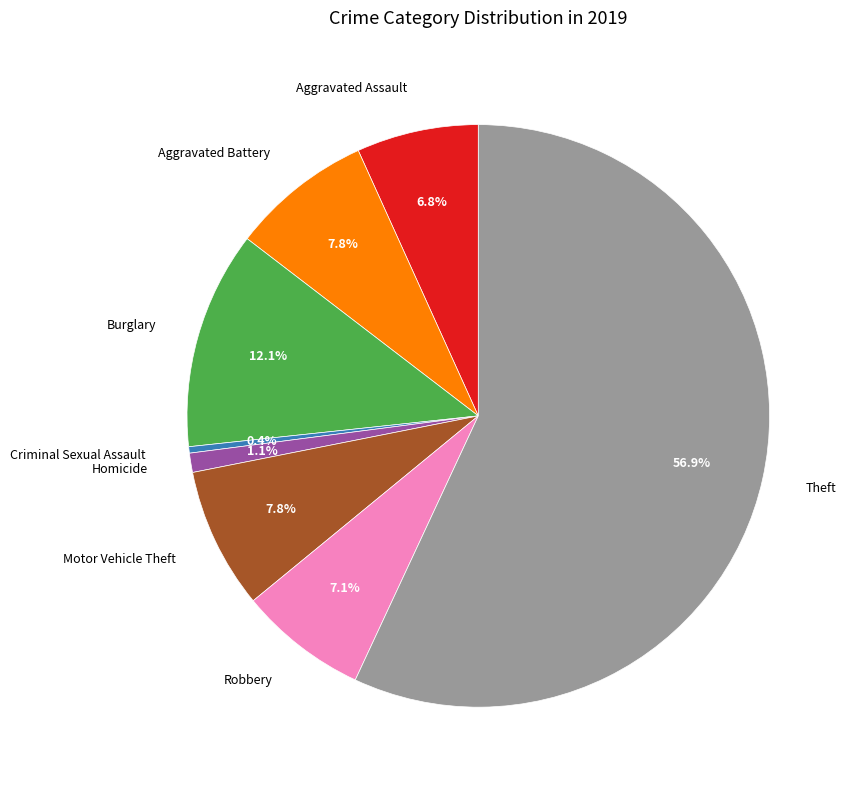

How many segments does this pie chart have?

8